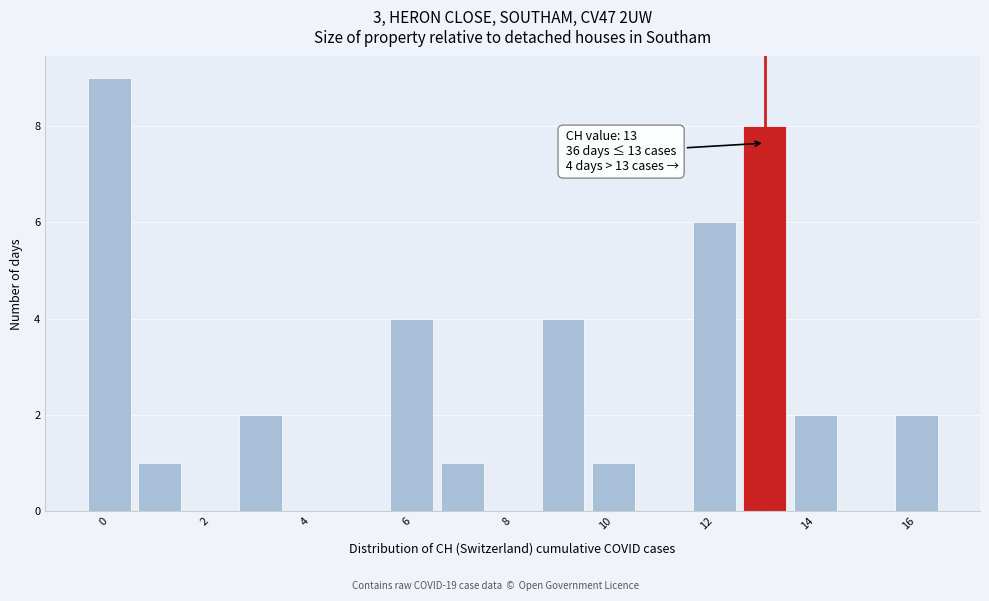

Over which range of the x-axis is the bar tallest?

-0.5 to 0.5